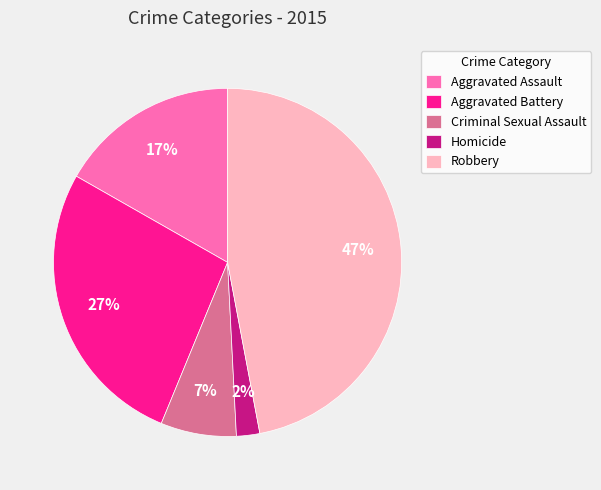

True or false: Aggravated Battery accounts for 37% of the total.

False